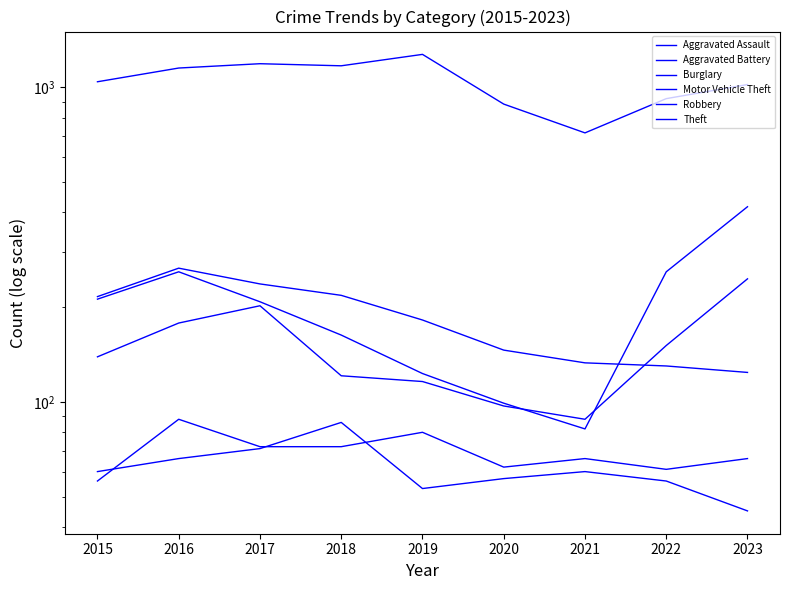

Between which two adjacent categories do Aggravated Battery and Aggravated Assault first intersect?

2015 and 2016